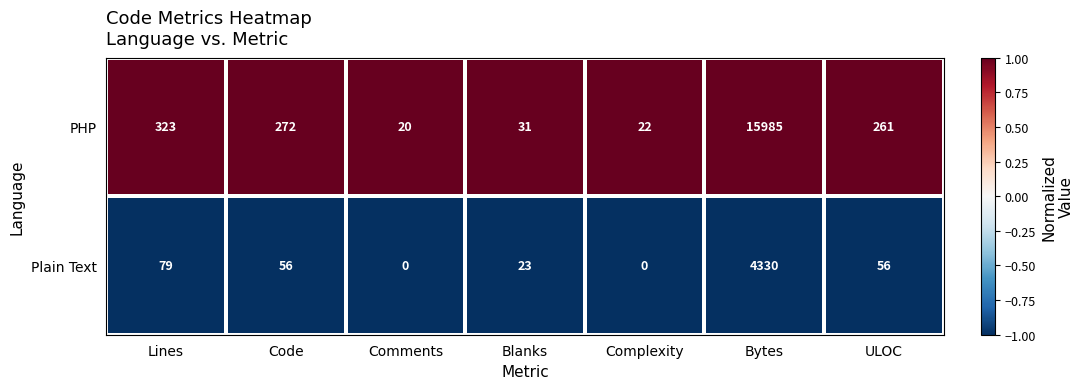

Rank the categories by PHP value from lowest to highest.

Comments, Complexity, Blanks, ULOC, Code, Lines, Bytes